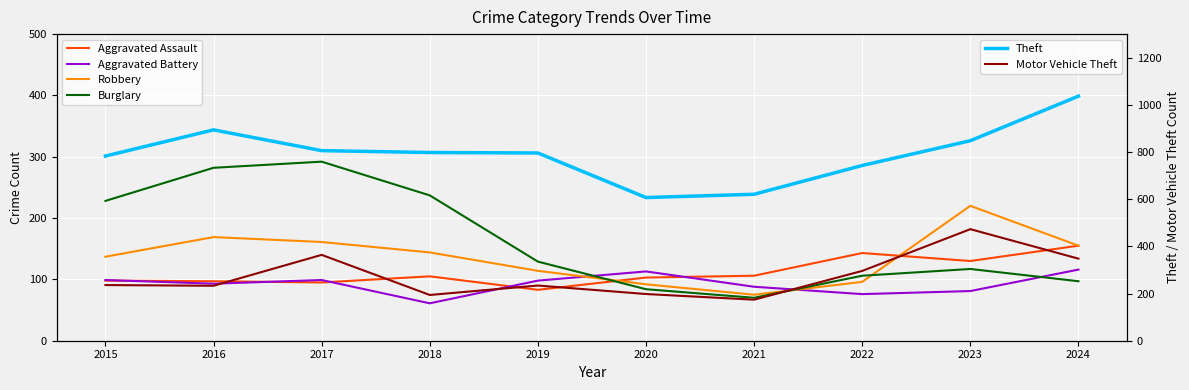

How many interior local valleys does the Theft series have?

1